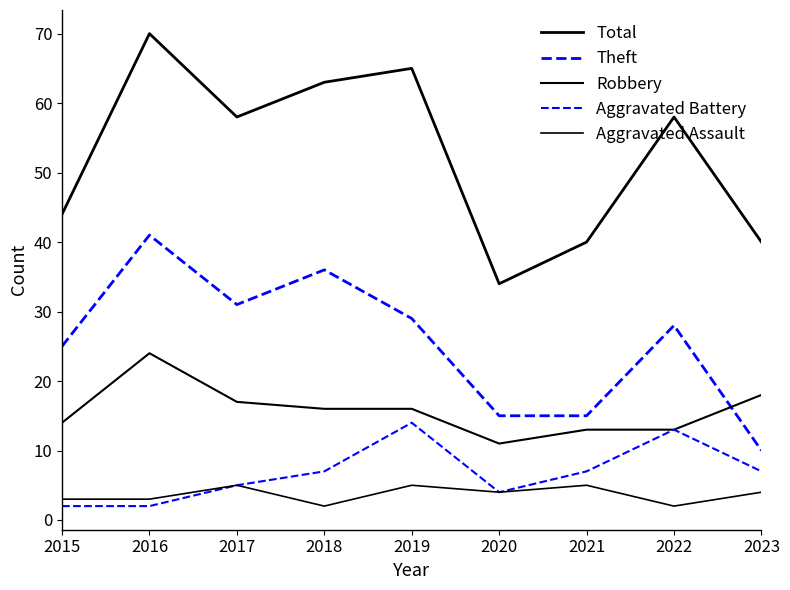

Does the chart display data point markers on the line(s)?

No